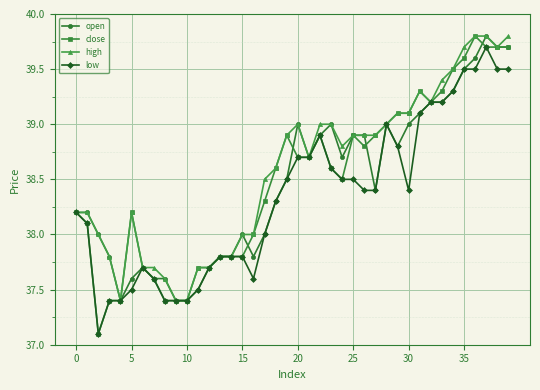

What is the value of the close point at the 28th from the left?

38.9